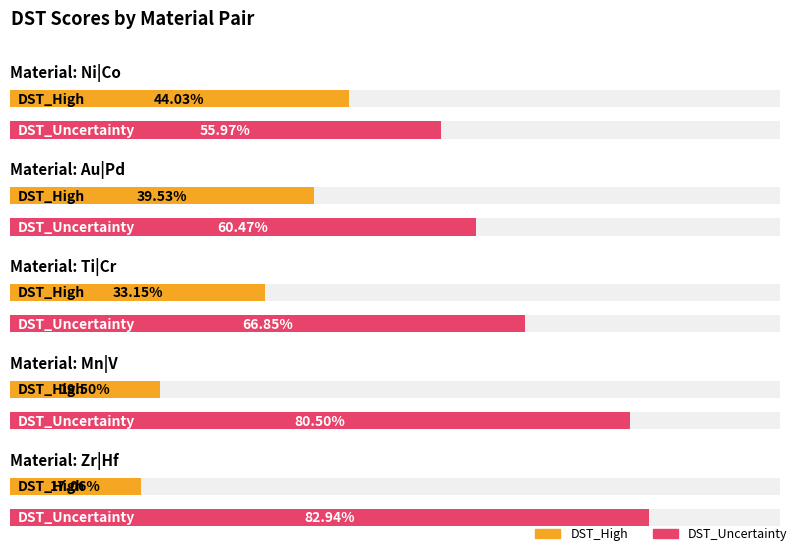

What is the difference between the highest and lowest values at Mn|V?

0.6